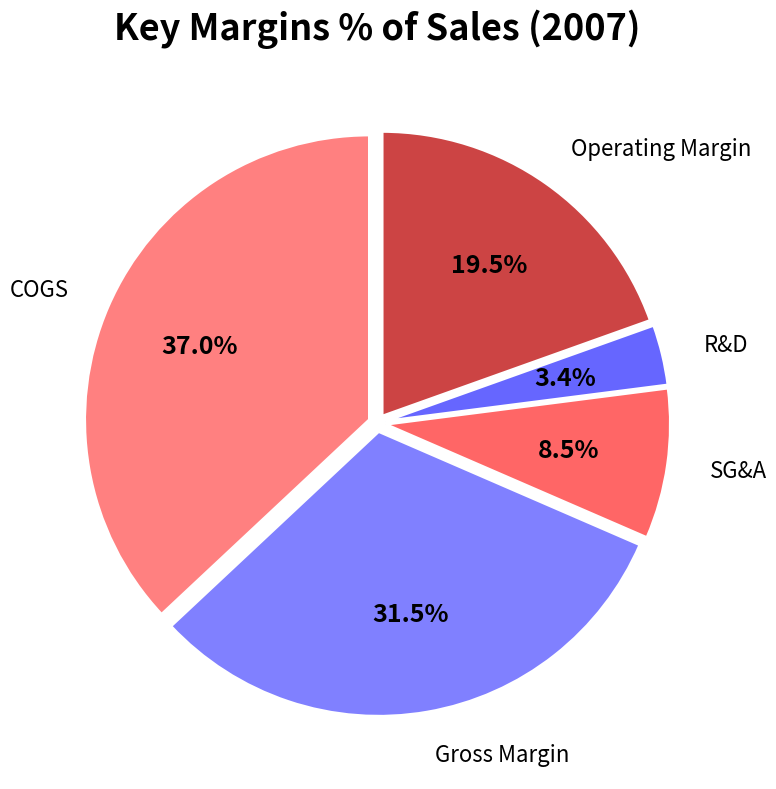

How many segments does this pie chart have?

5